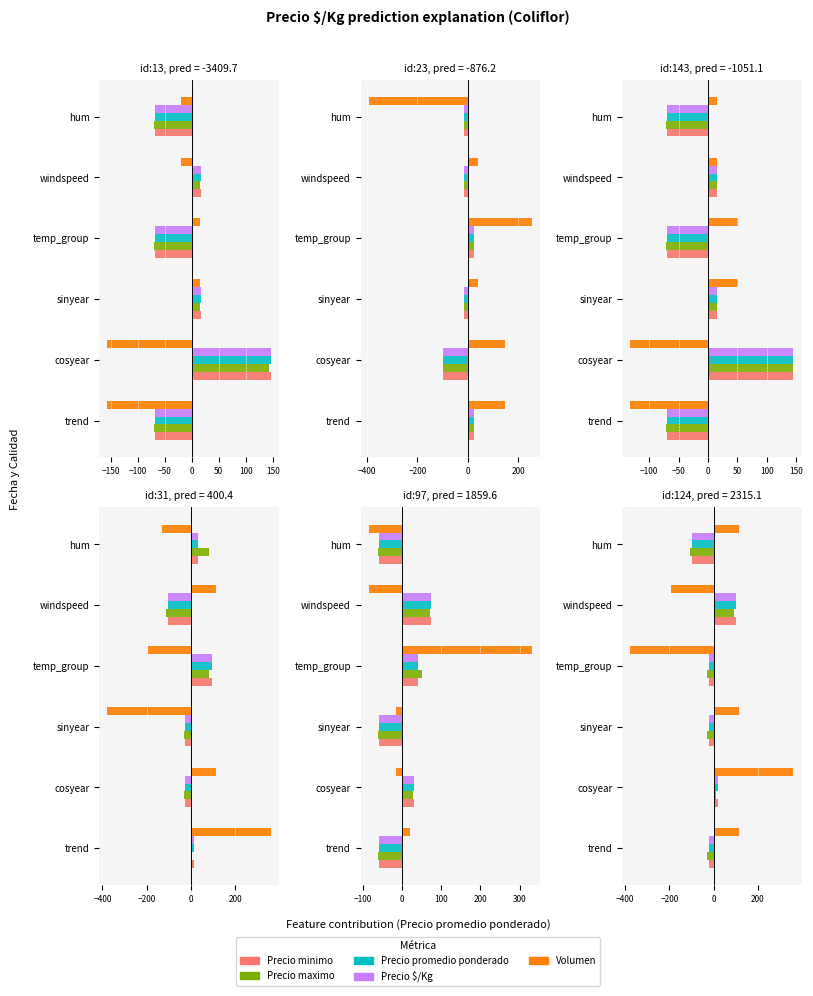

Which series has the largest range (max minus min)?

Volumen